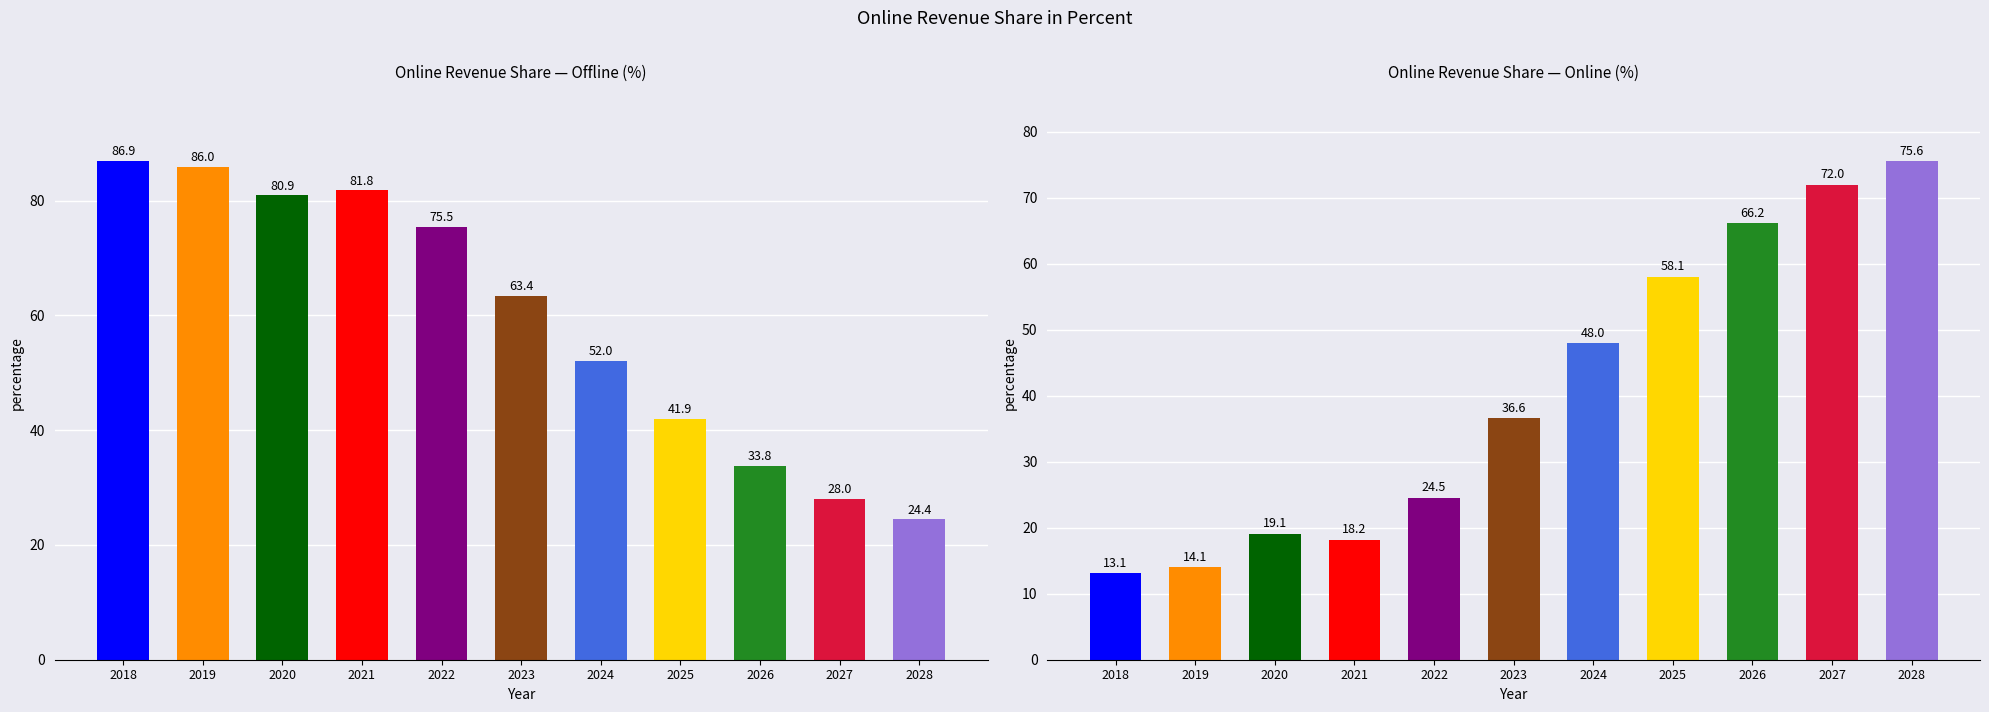

What is the value of the Online bar at the 5th from the left?

24.5